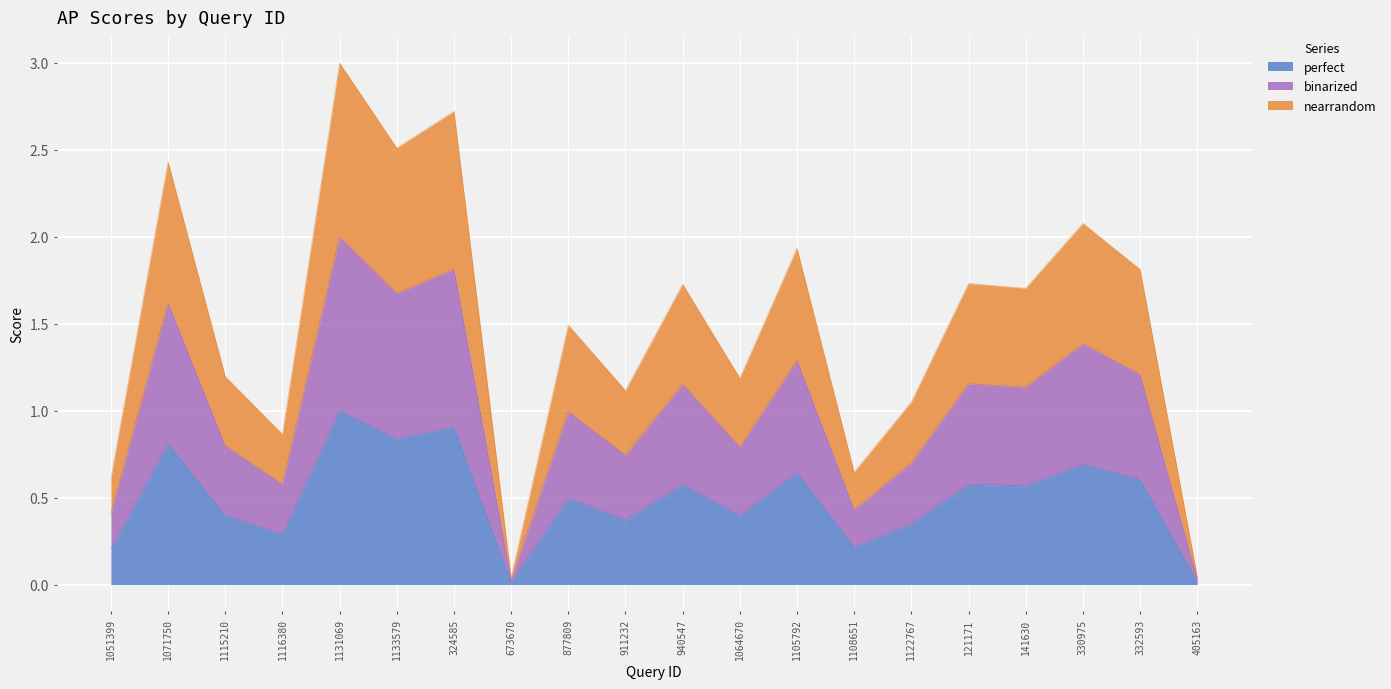

Is it true that nearrandom equals 0.8 at 940547?

False